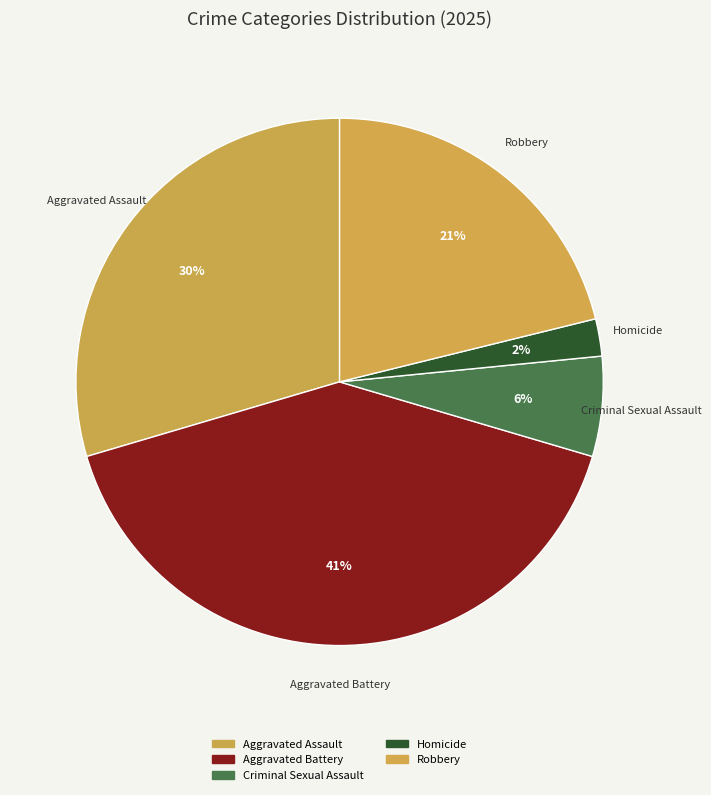

What portion of the pie excludes Criminal Sexual Assault?

93.9%